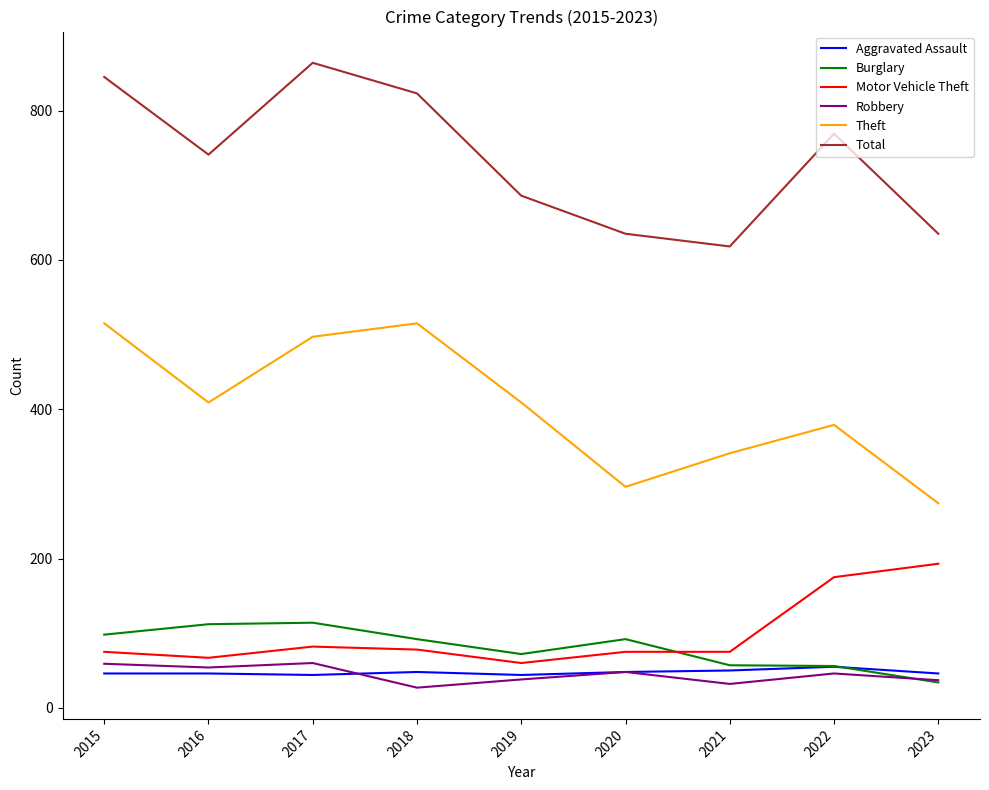

Where do Aggravated Assault and Robbery first cross each other?

2017 and 2018